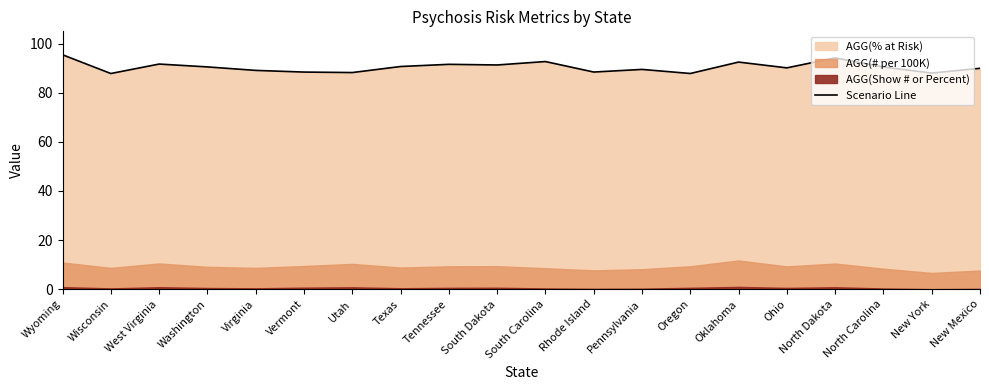

Between Texas and Pennsylvania, which is larger?

Texas